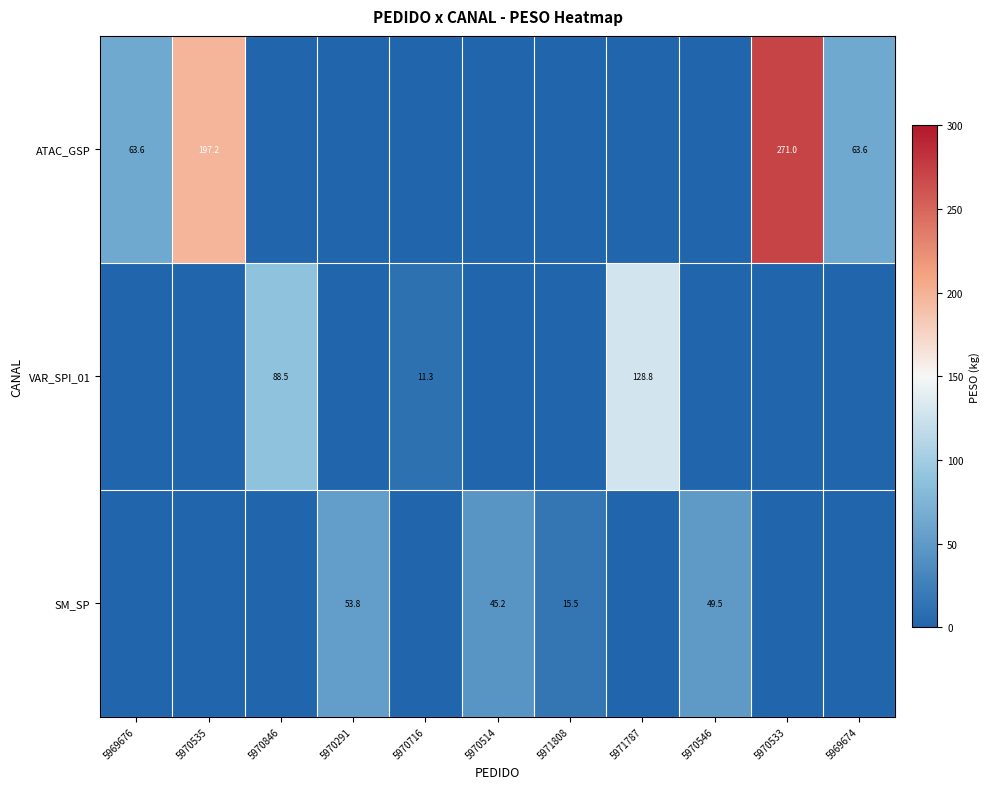

Is it true that VAR_SPI_01 equals 203.2 at 5971787?

False